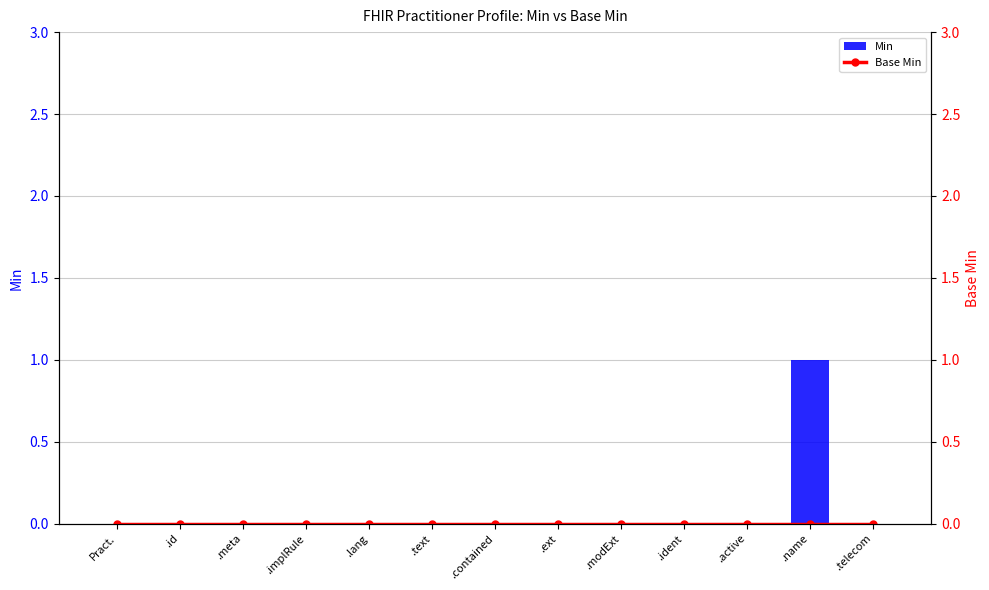

The Min series shows 0 at .telecom. True or false?

True